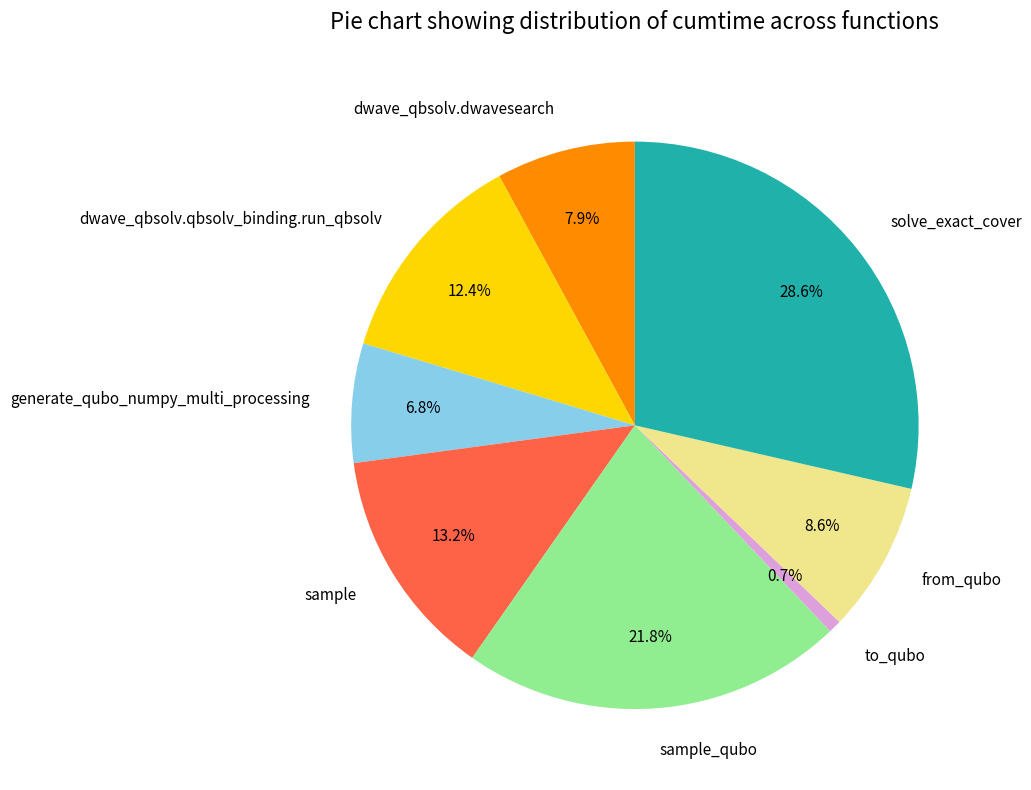

Count the number of slices in the pie.

8